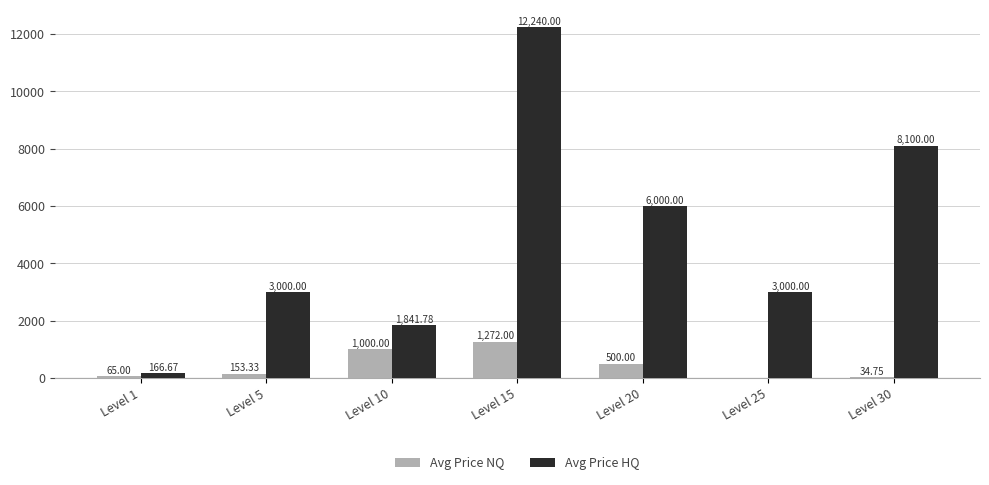

Which series changed the most between Level 20 and Level 30?

Avg Price HQ